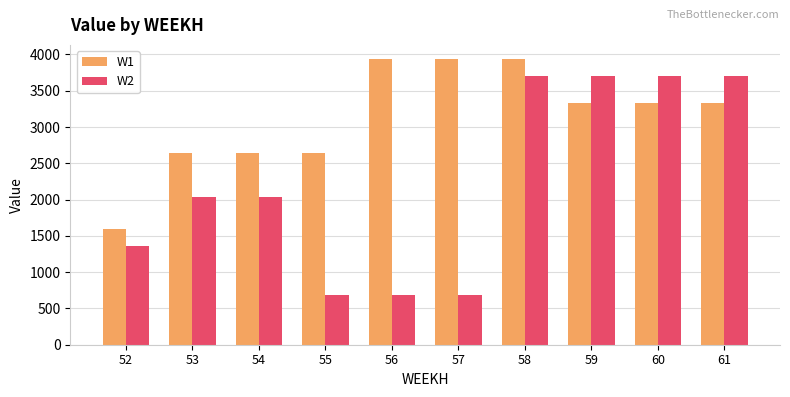

Reading left to right, list all the values displayed in this chart.

W1: 1589.1	2648.5	2648.5	2648.5	3934.9	3934.9	3934.9	3329.6	3329.6	3329.6
W2: 1363.0	2038.4	2038.4	681.5	681.5	681.5	3707.9	3707.9	3707.9	3707.9